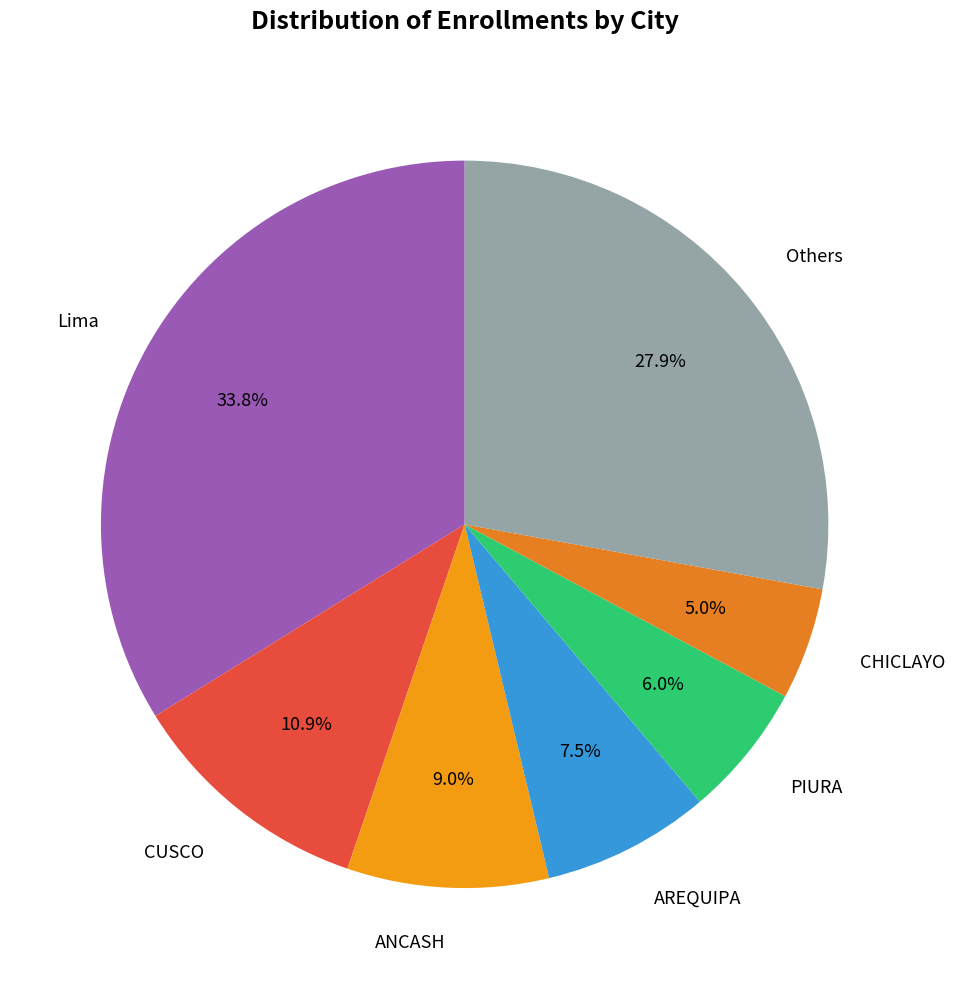

Rank the categories by value from highest to lowest.

Lima, Others, CUSCO, ANCASH, AREQUIPA, PIURA, CHICLAYO